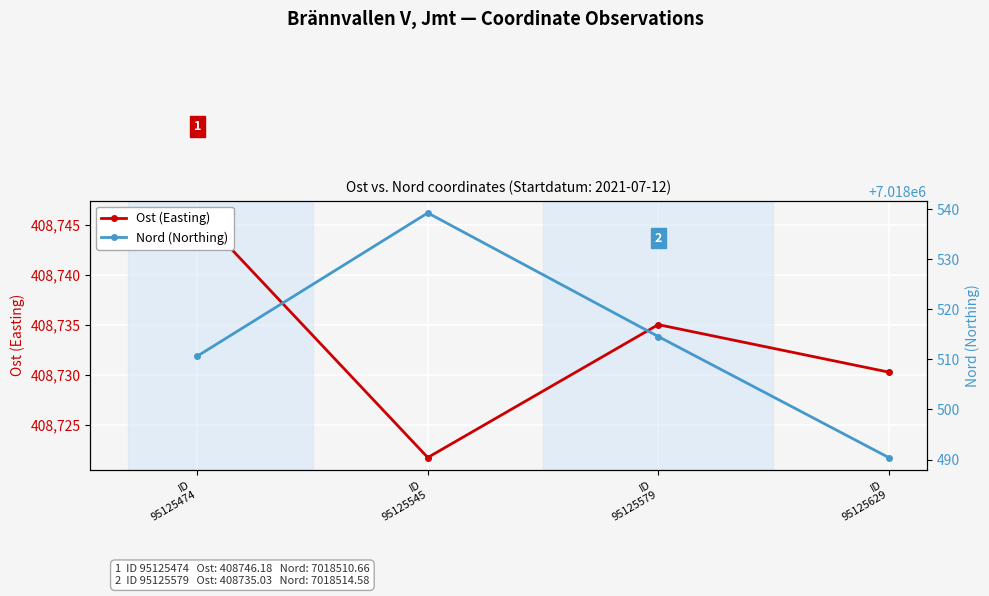

How many data points does each series have?

4